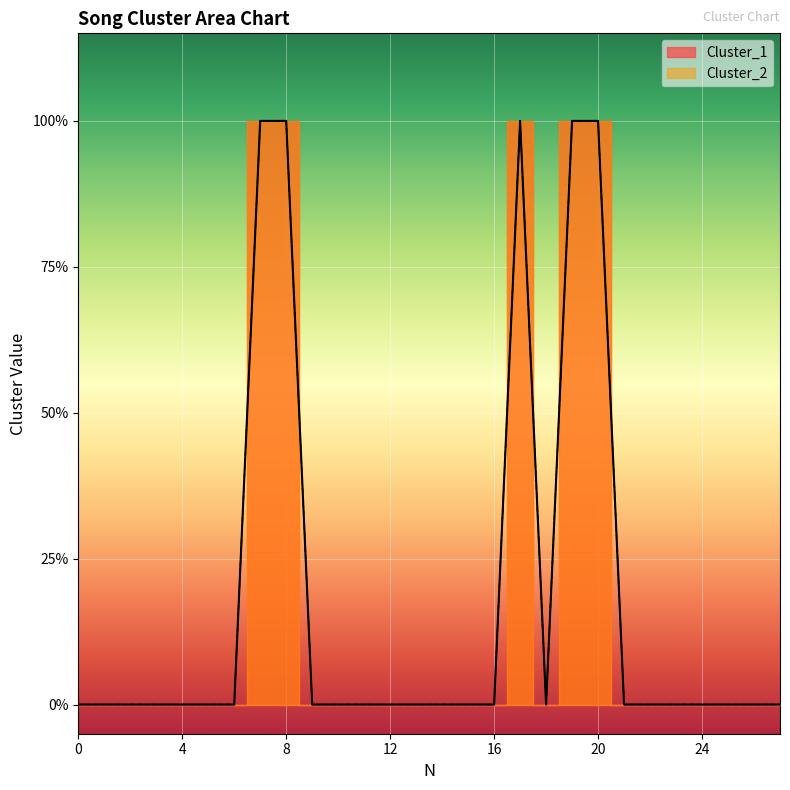

True or false: Cluster_2 and Cluster_1 intersect in this chart.

False